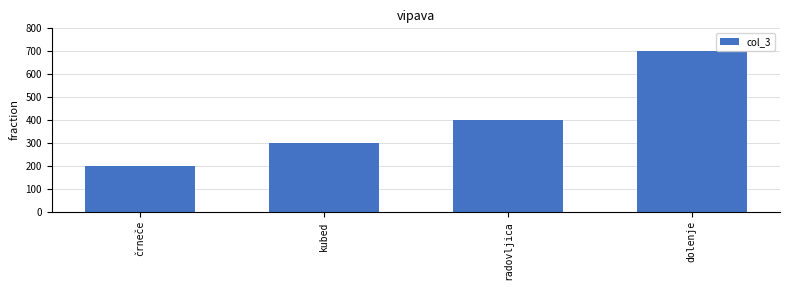

The chart shows a value of 208 at radovljica. True or false?

False